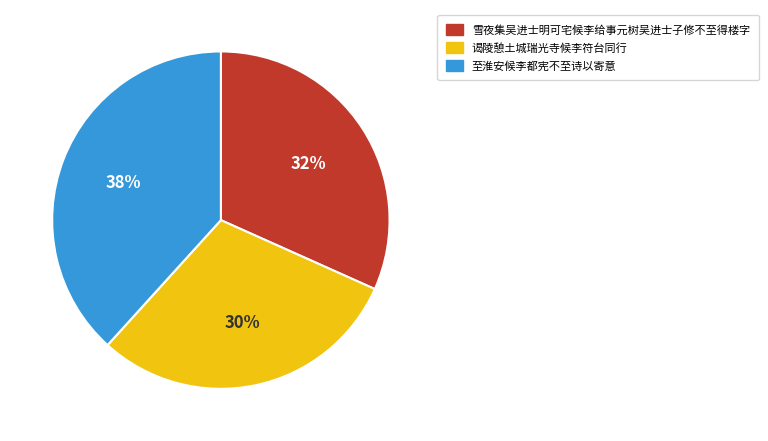

What is the ratio of the value at 至淮安候李都宪不至诗以寄意 to the value at 谒陵憩土城瑞光寺候李符台同行?

1.3